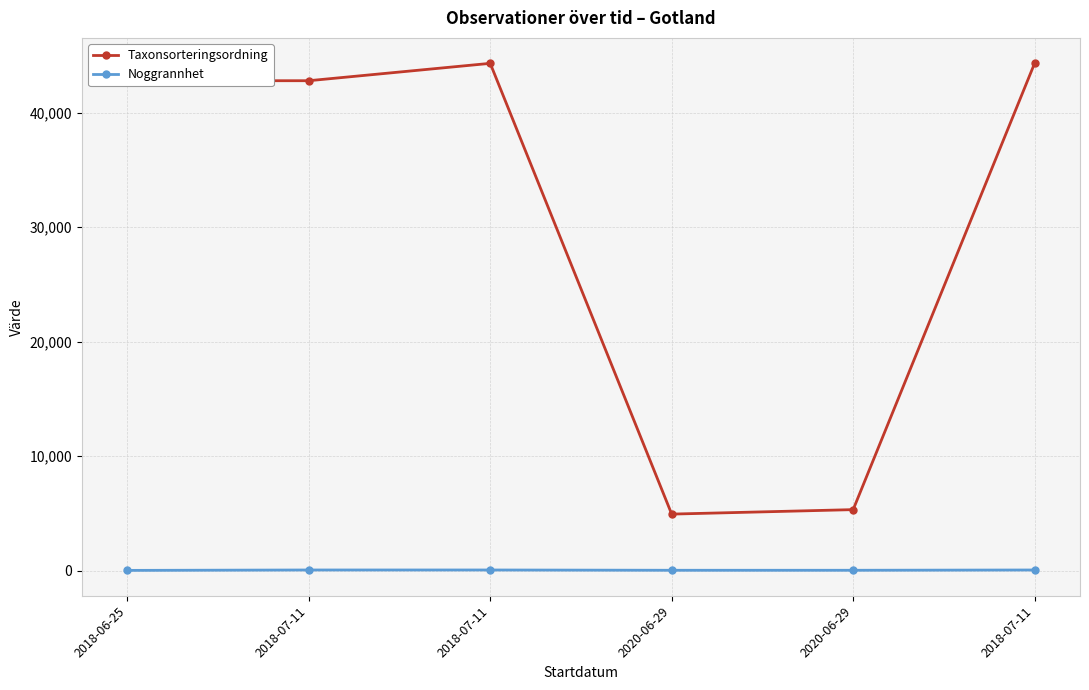

What is the label of the 3rd point from the right?

2020-06-29